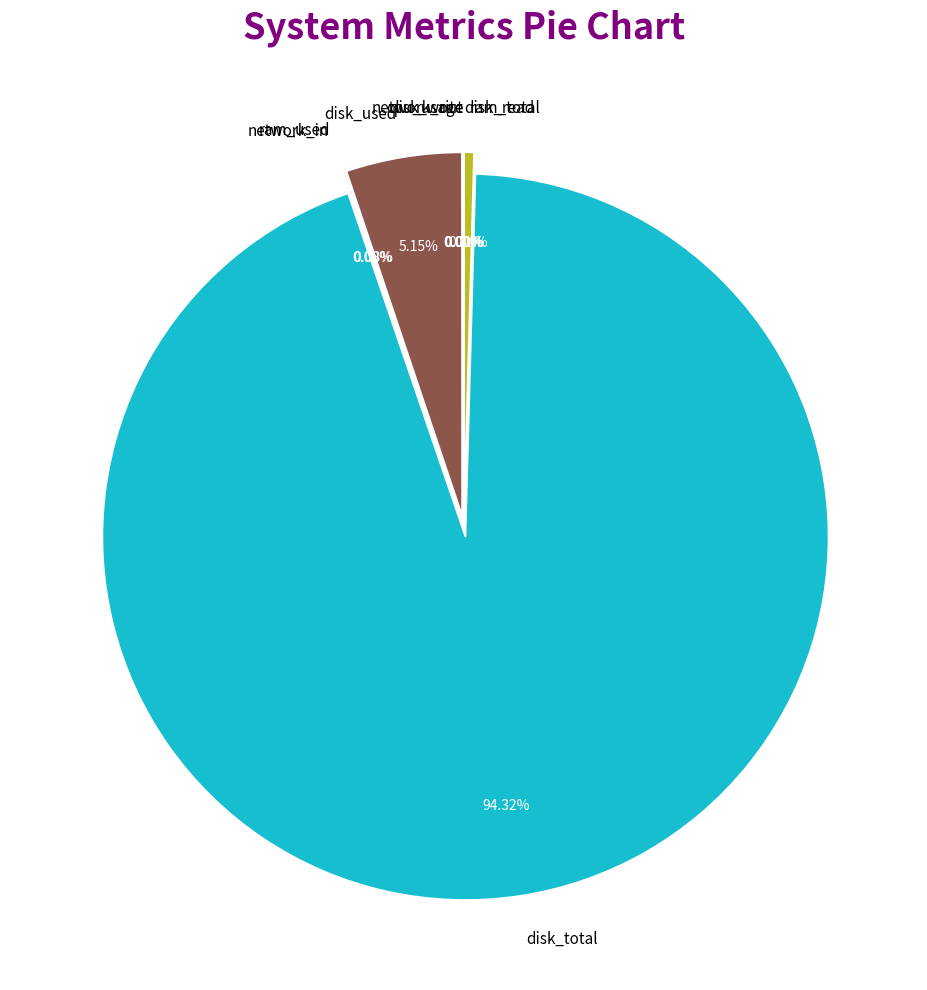

To the nearest percent, what is the difference between the largest and smallest slice percentages?

94%